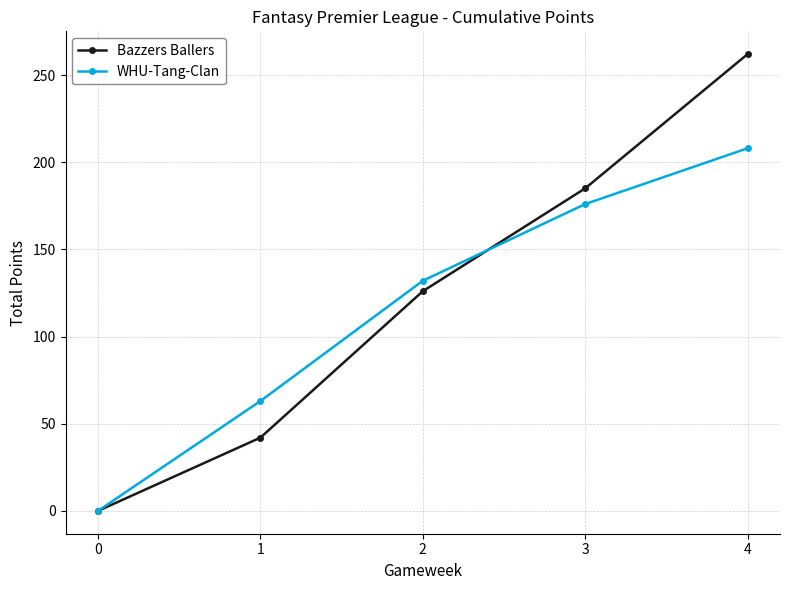

How many lines are shown in the chart?

2